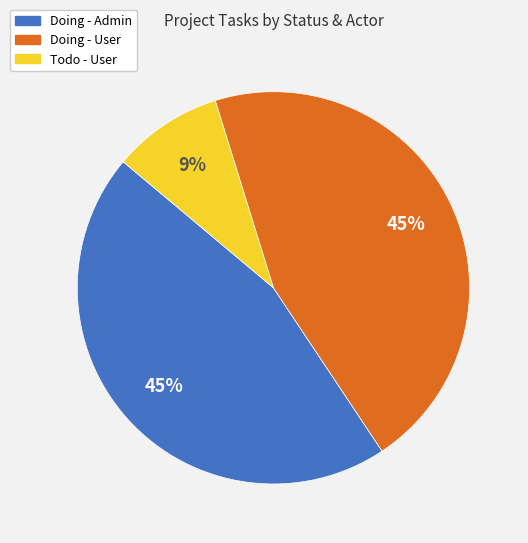

Which category has the smallest portion of the pie?

Todo - User